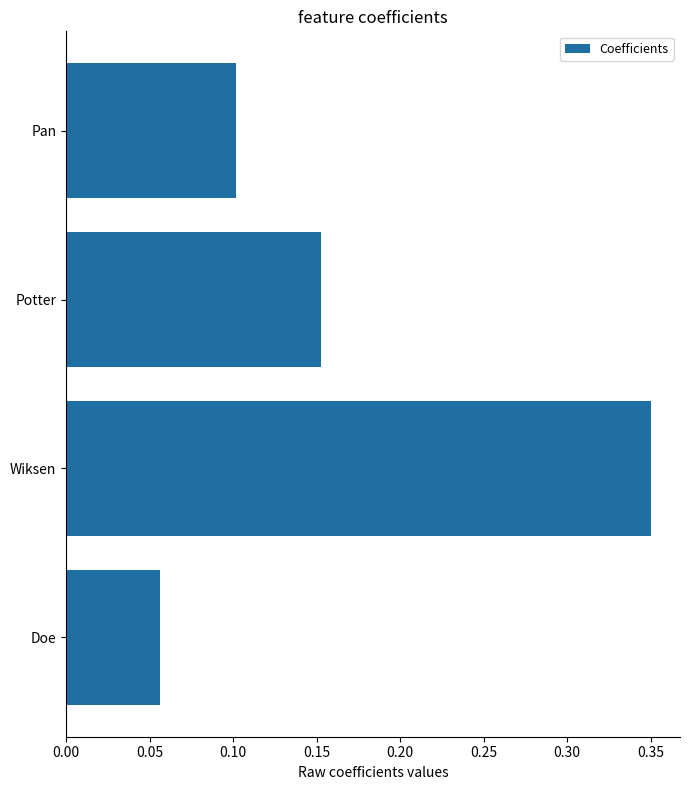

Rank the categories by value from lowest to highest.

Doe, Pan, Potter, Wiksen